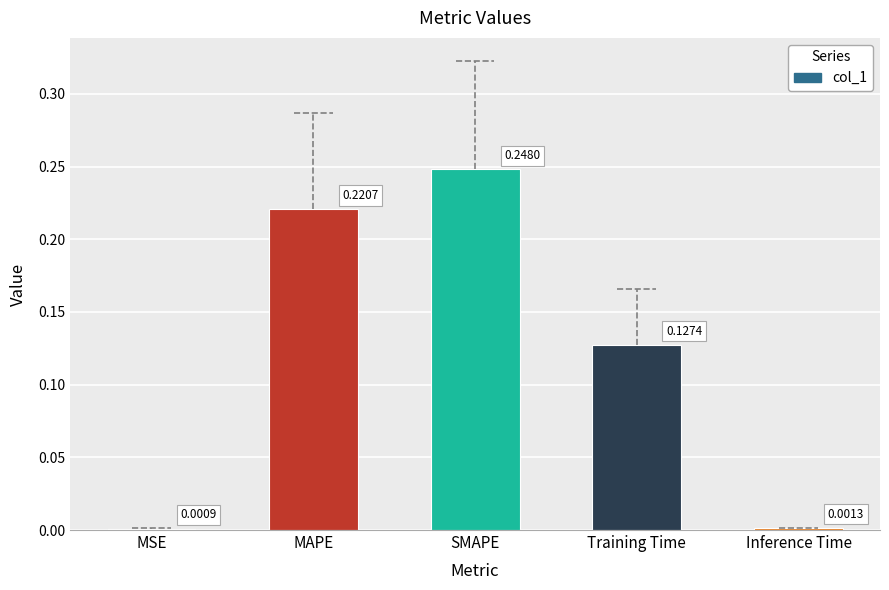

Which has a higher value, MAPE or MSE?

MAPE